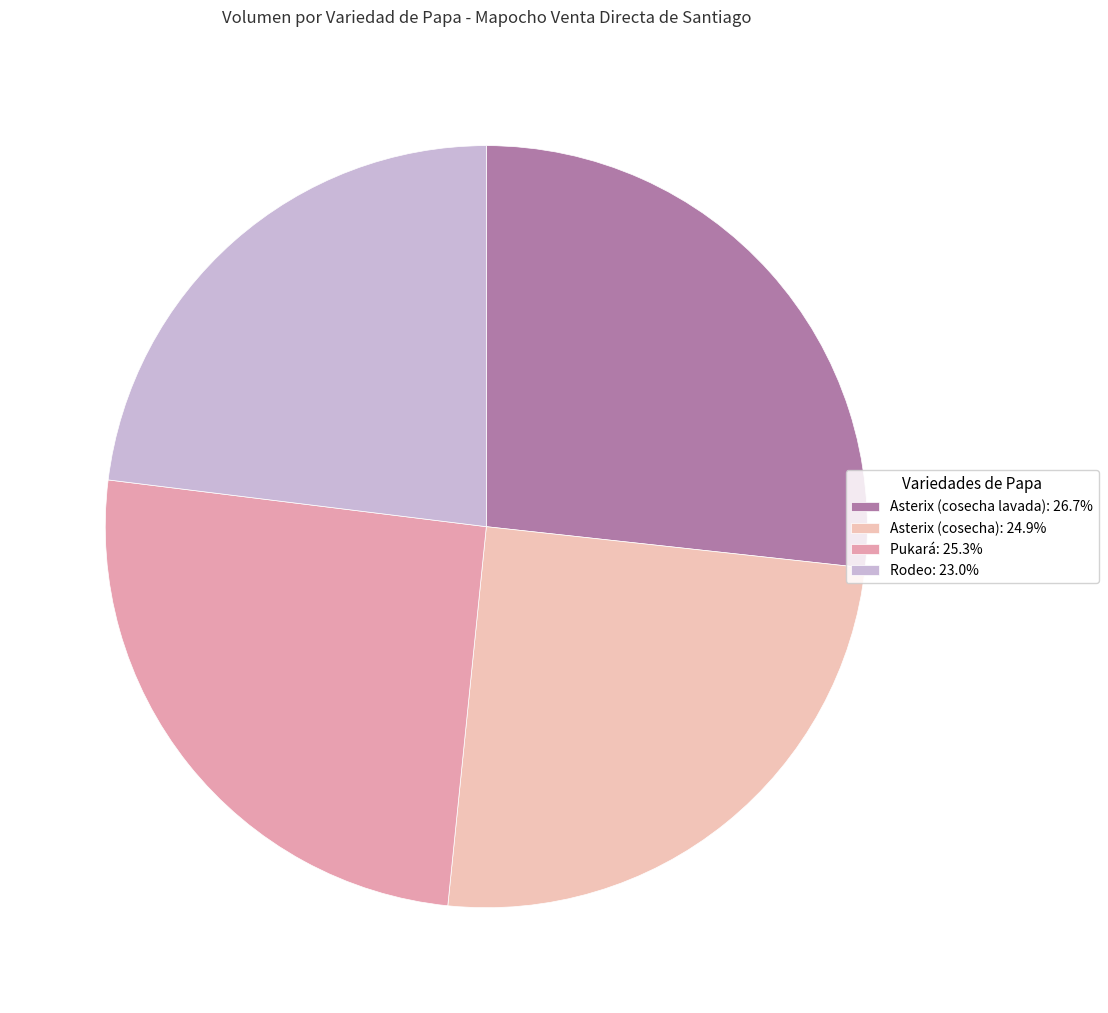

How many slices are in this pie chart?

4